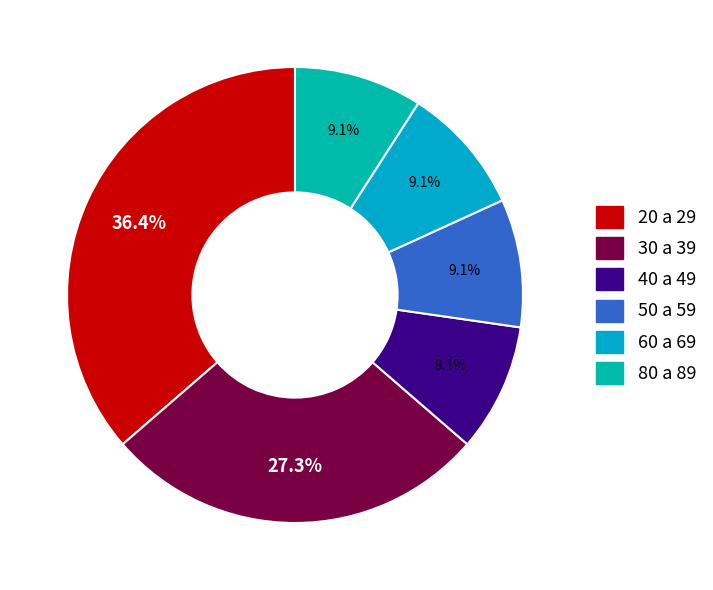

Rank the categories by value from lowest to highest.

40 a 49, 50 a 59, 60 a 69, 80 a 89, 30 a 39, 20 a 29